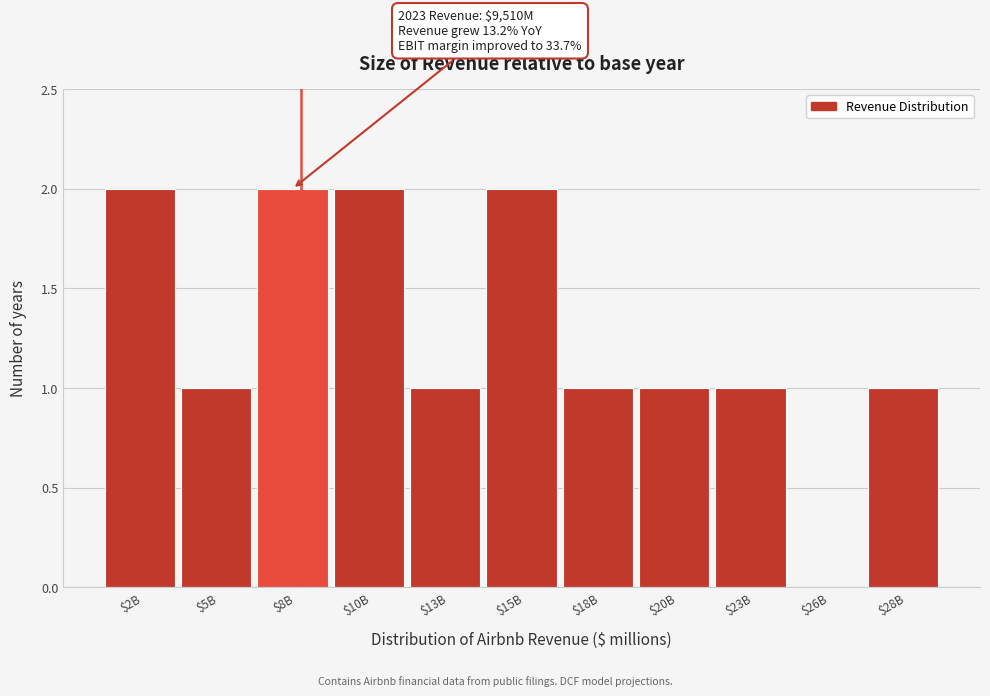

The chart shows a value of 2 at $10B. True or false?

True